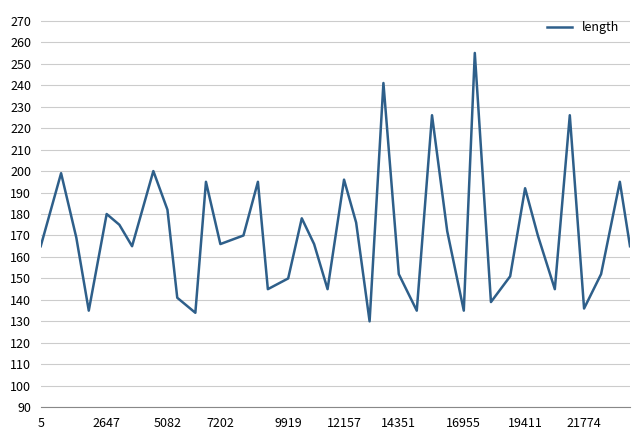

Does the chart have visible grid lines?

Yes